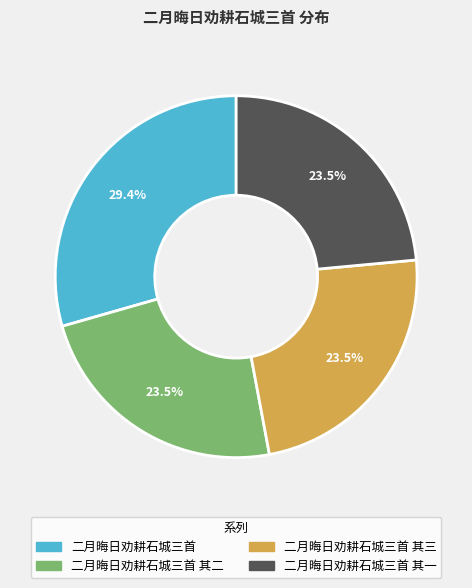

Is there any slice that represents more than half of the pie?

No